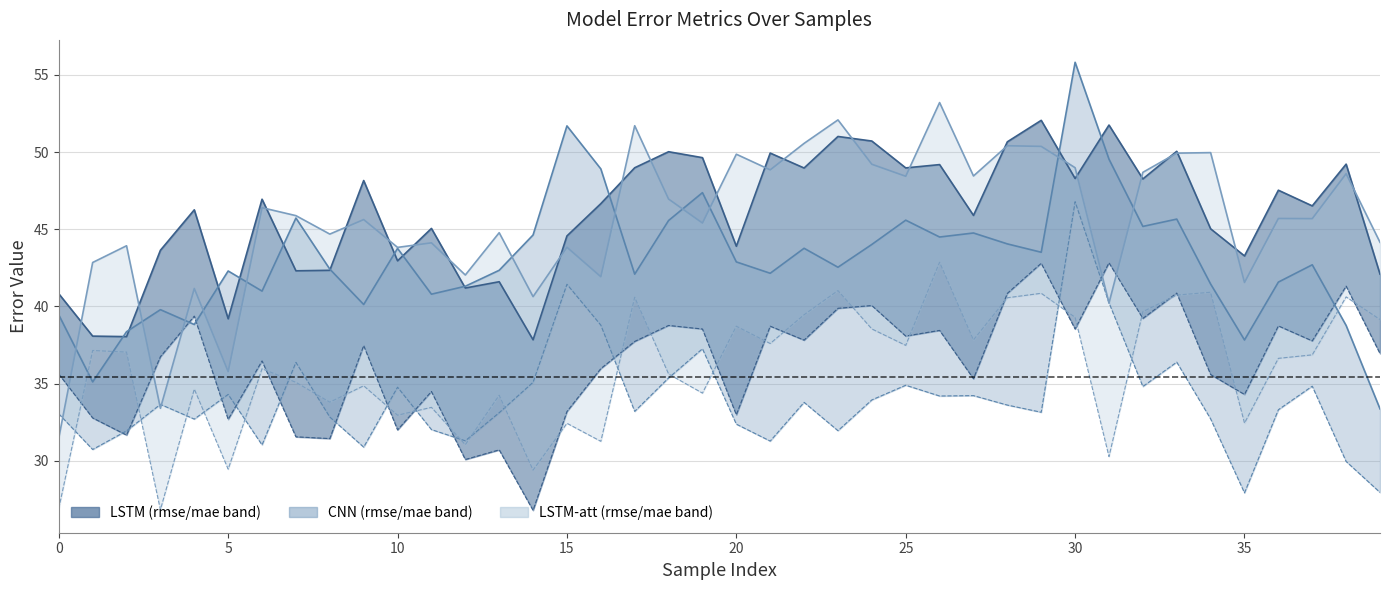

What is the average value of the CNN rmse series?

43.0